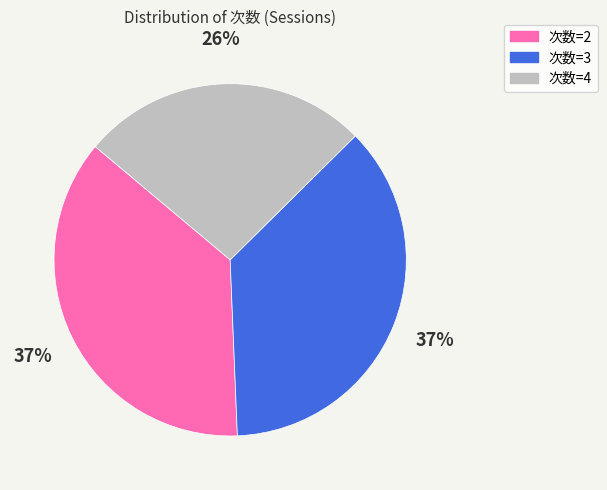

Does any single category account for the majority?

No